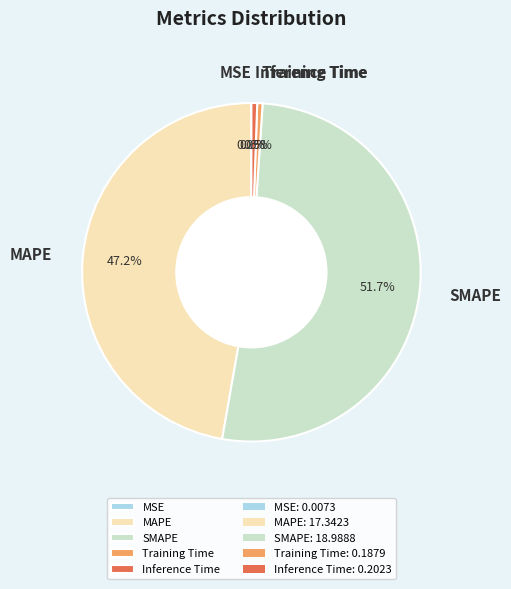

How much of the chart is everything except Training Time?

99.5%